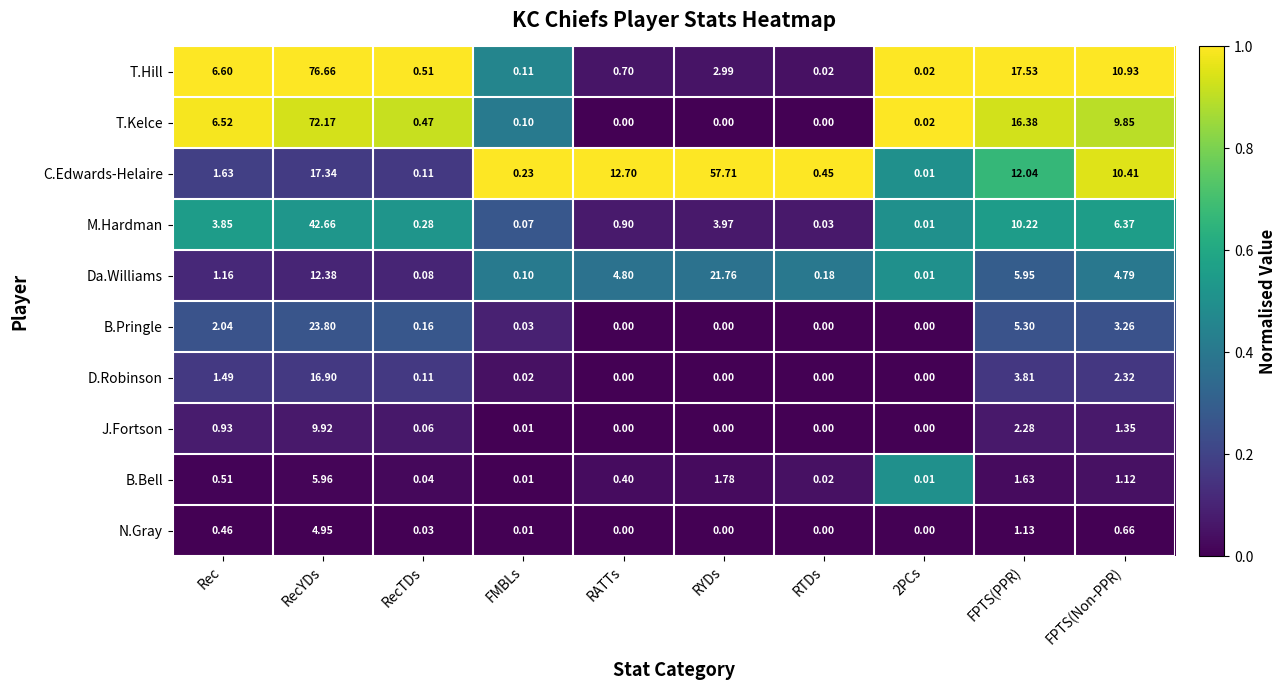

At which label does M.Hardman reach its peak?

RecYDs